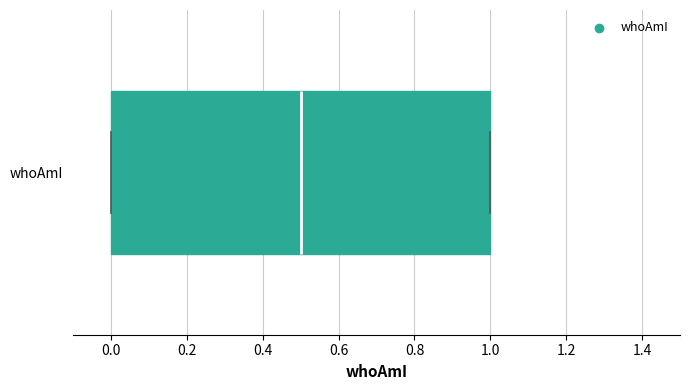

Where is the left edge of the box for whoAmI on the x-axis? The values are not printed on the chart, so give them approximately, as read against the axis.

0.0